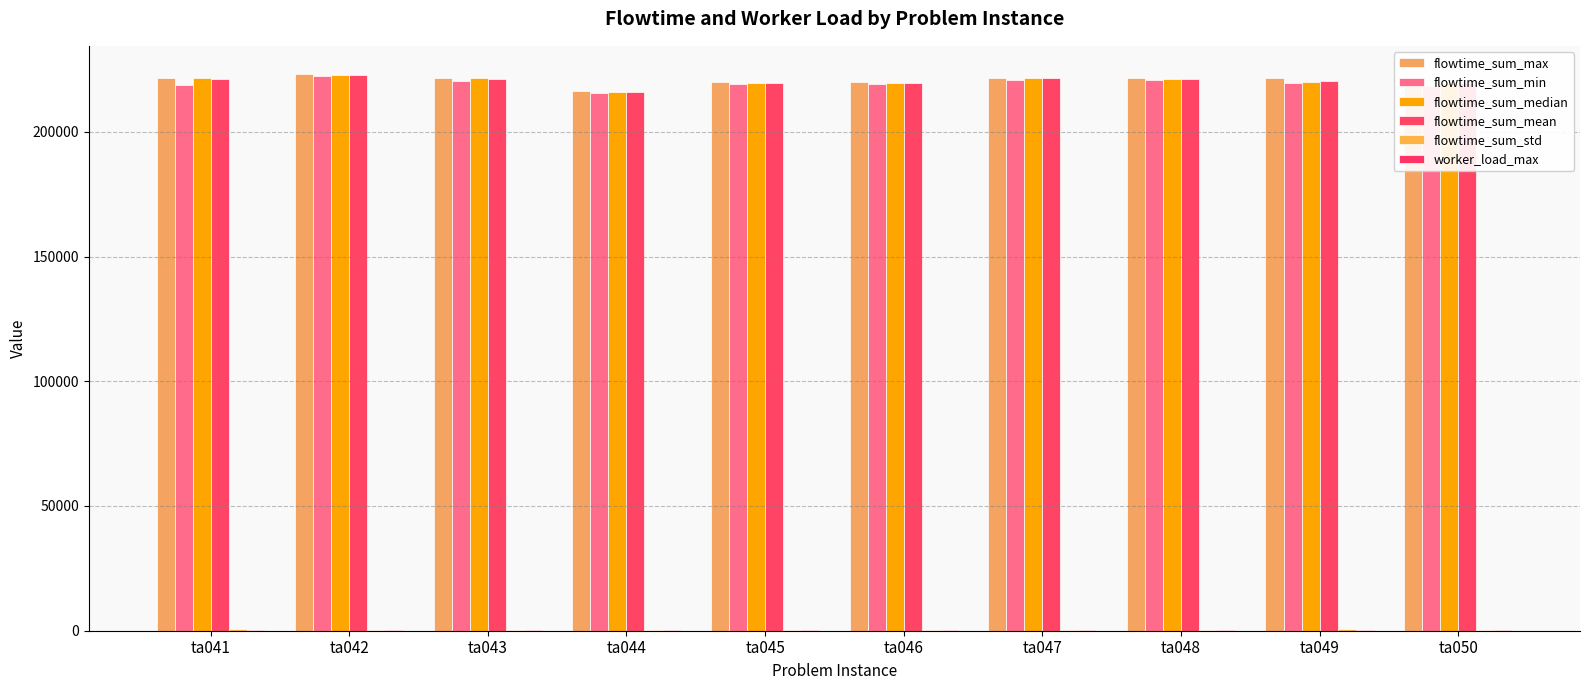

How many series are shown in this chart?

6